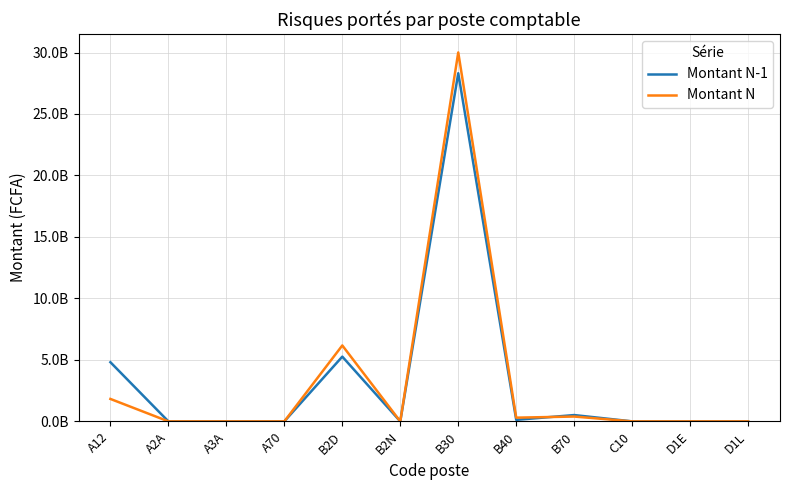

Does the chart have visible grid lines?

Yes